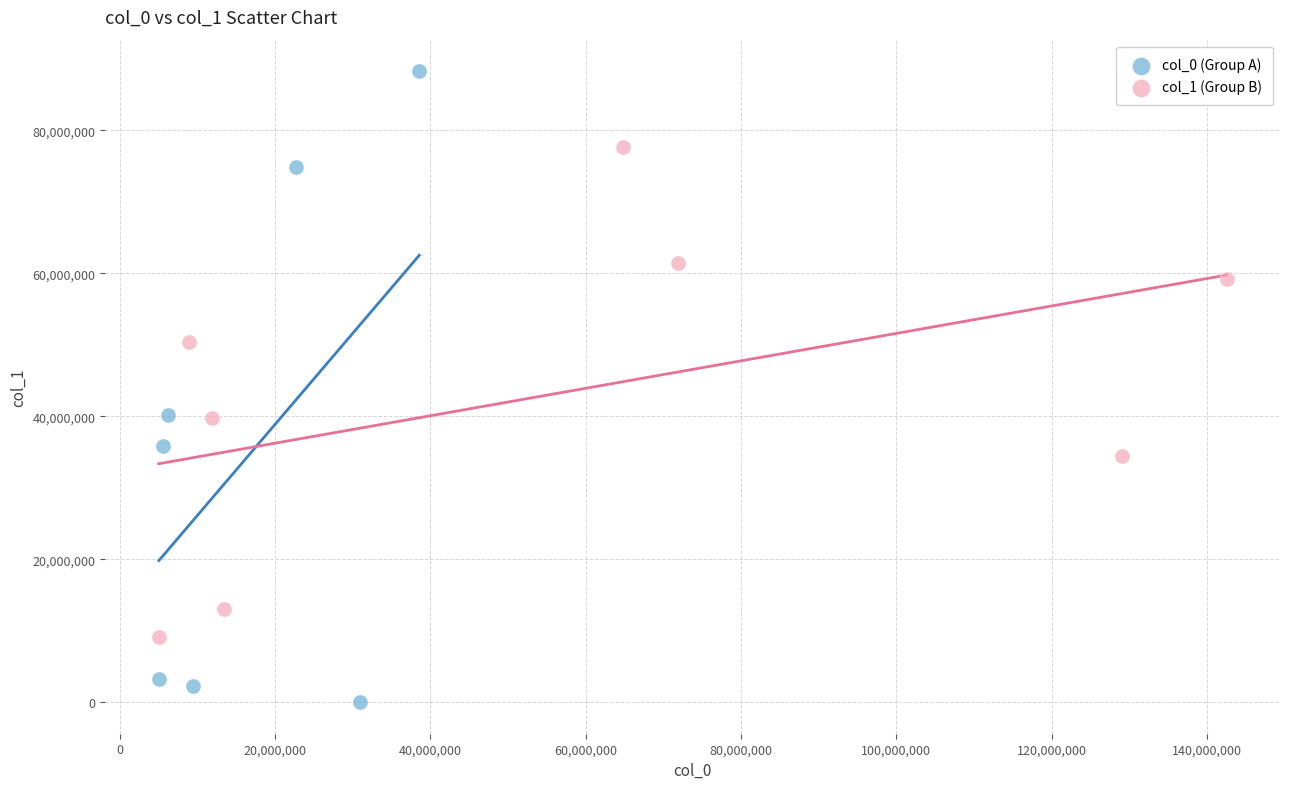

Which series reaches the minimum Y coordinate?

col_0 (Group A)